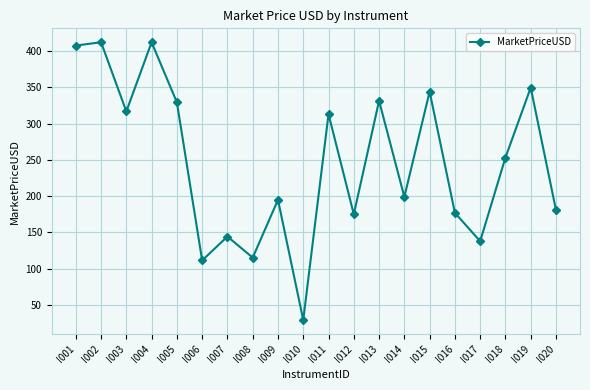

Which label corresponds to the smallest value in the chart?

I010